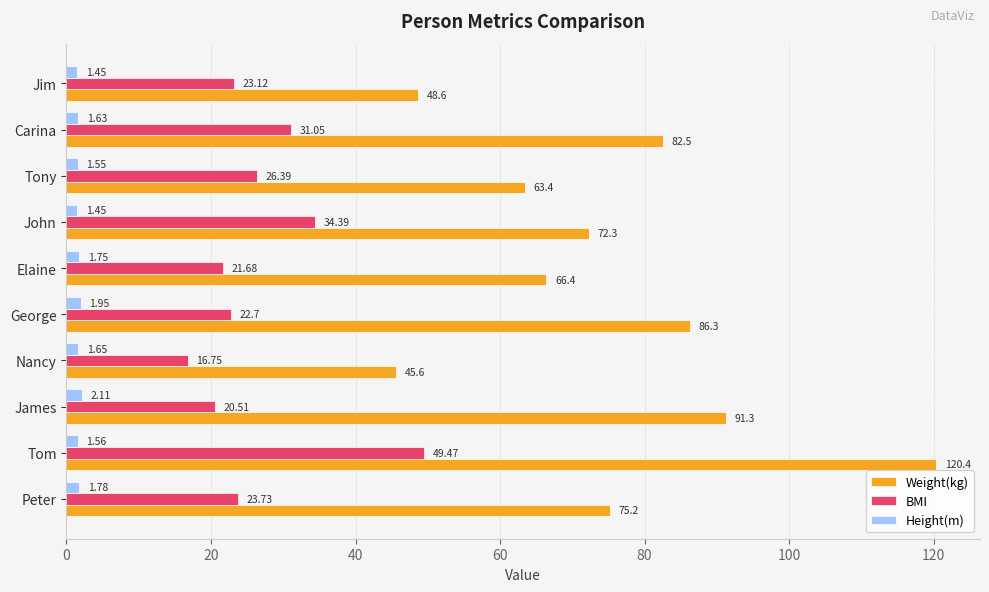

Rank the categories by BMI value from lowest to highest.

Nancy, James, Elaine, George, Jim, Peter, Tony, Carina, John, Tom